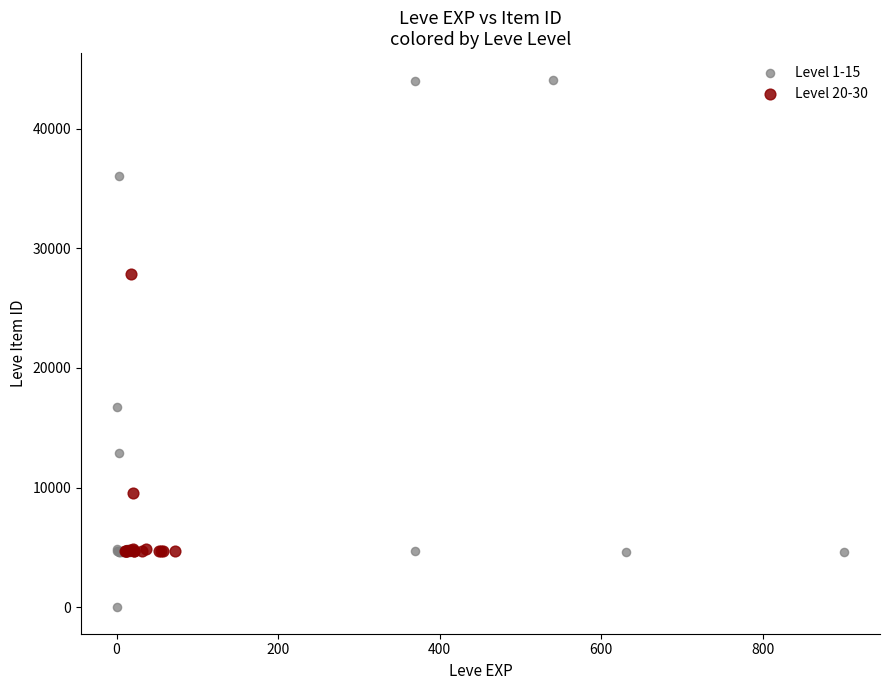

Which series contains the lowest Y value?

Level 1-15